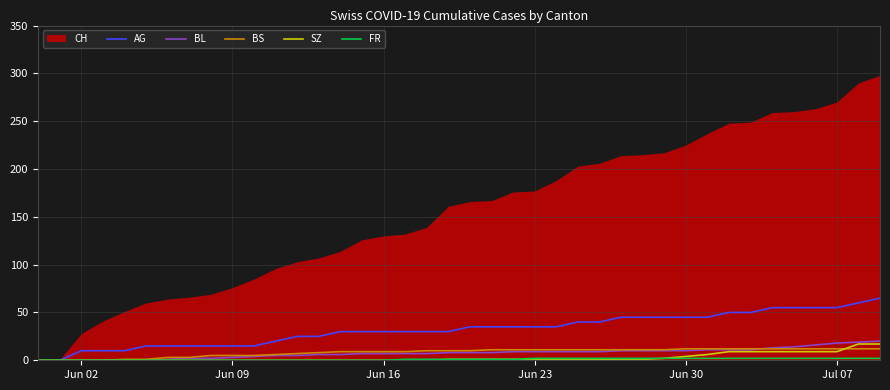

Is it true that BL equals 7 at Jun 16?

True